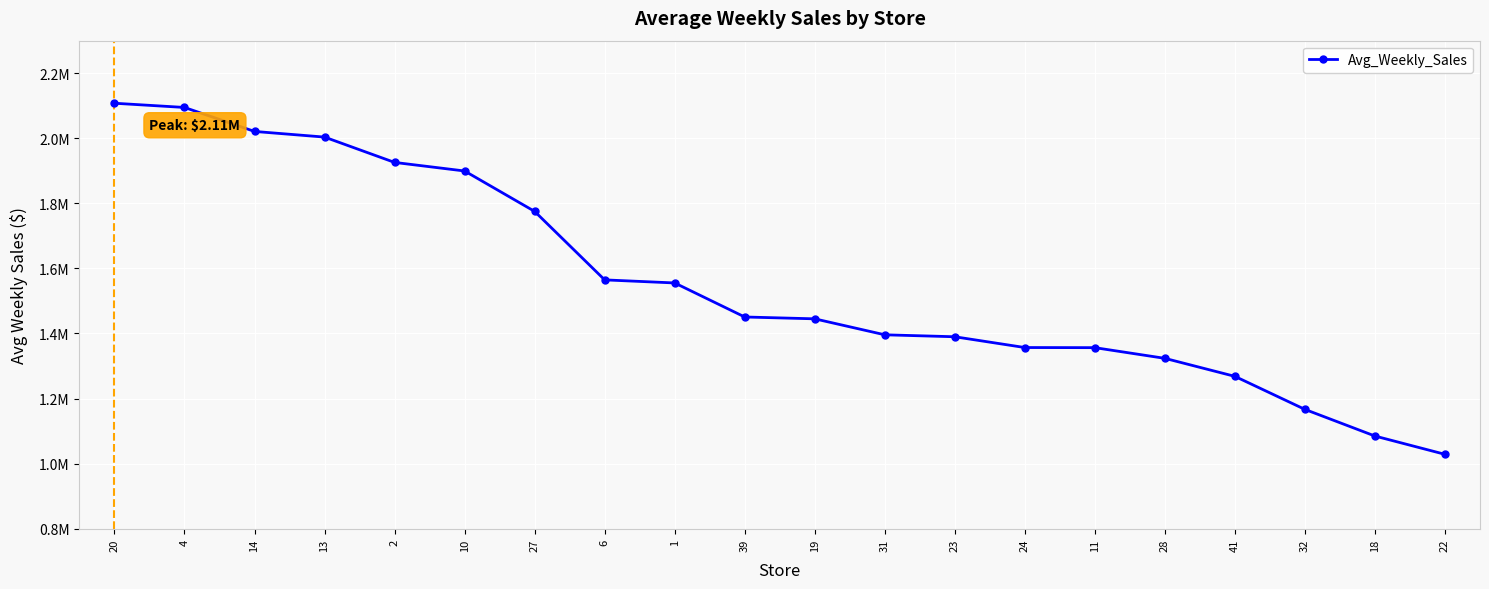

Is this an area chart (filled region under the line)?

No